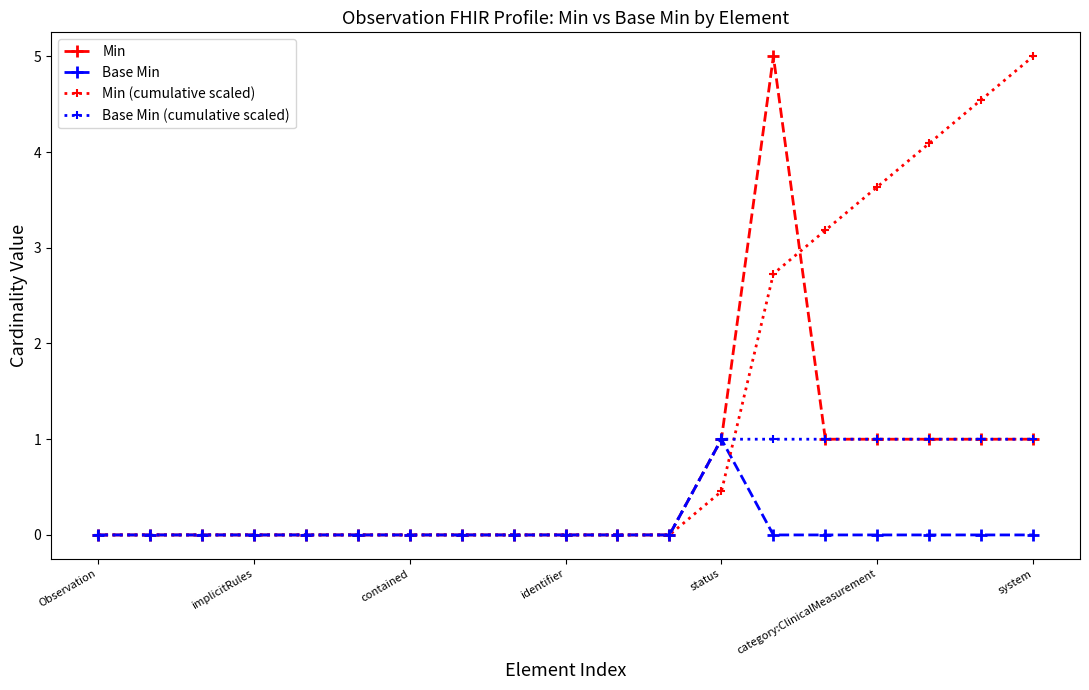

List the series in order of their overall mean, lowest first.

Base Min, Base Min (cumulative scaled), Min, Min (cumulative scaled)